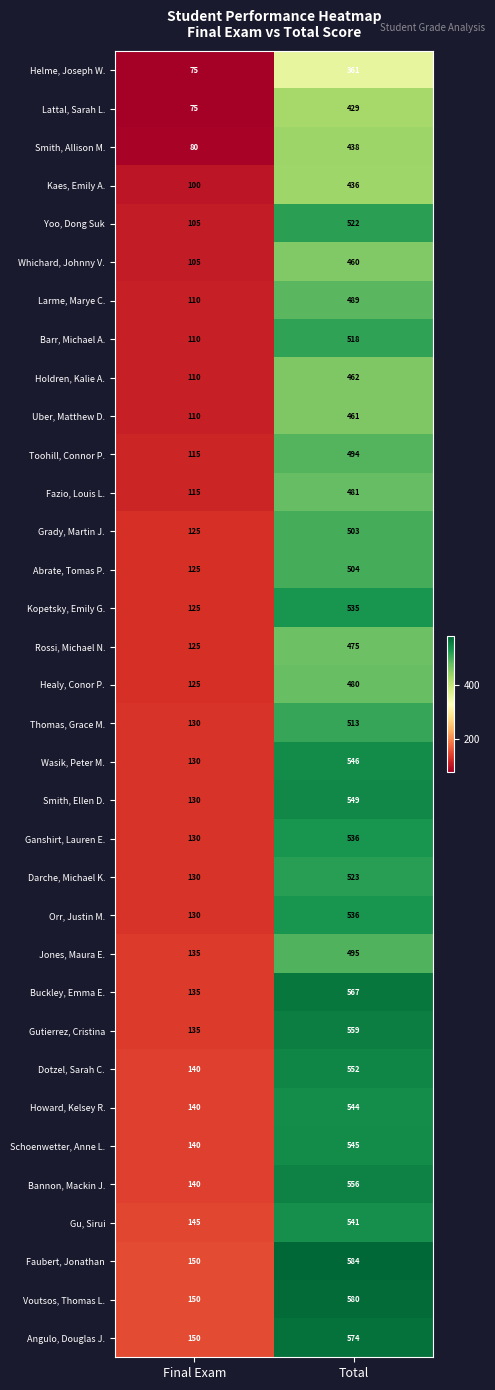

Which series changed the most between Final Exam and Total?

Faubert, Jonathan